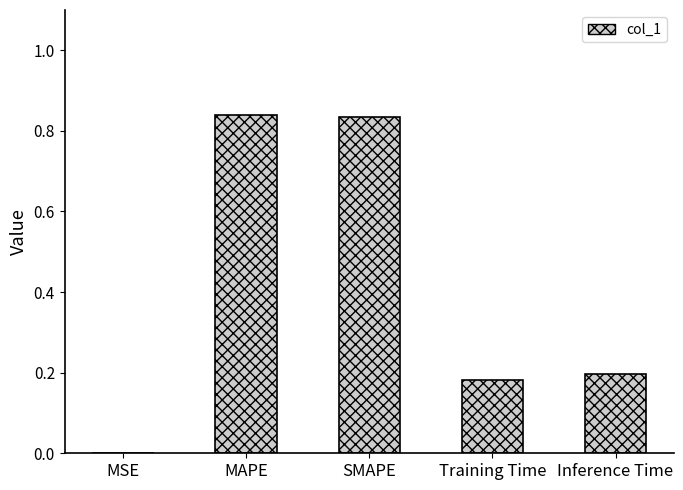

What is the sum of the values at Training Time and MAPE?

1.0